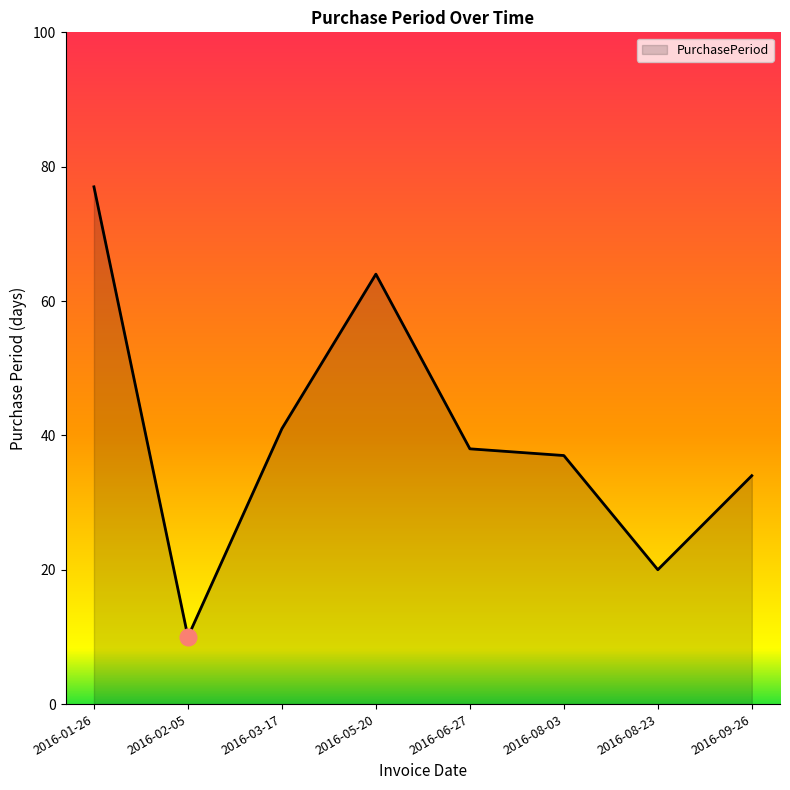

What position from the right is 2016-01-26?

8